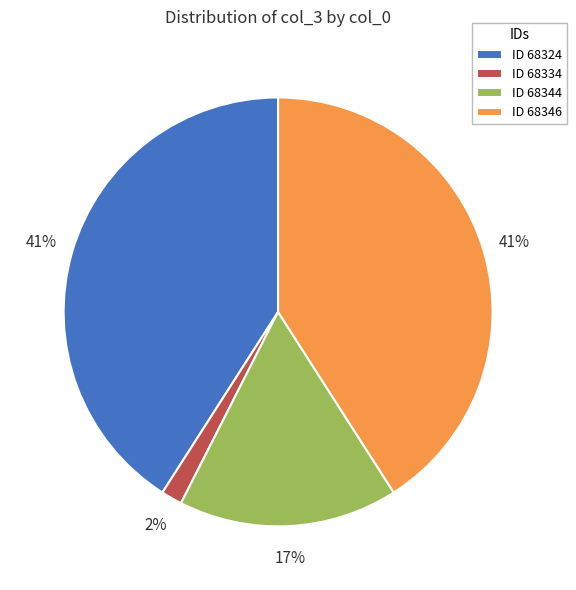

Is it true that ID 68346 is 48% of the pie?

False